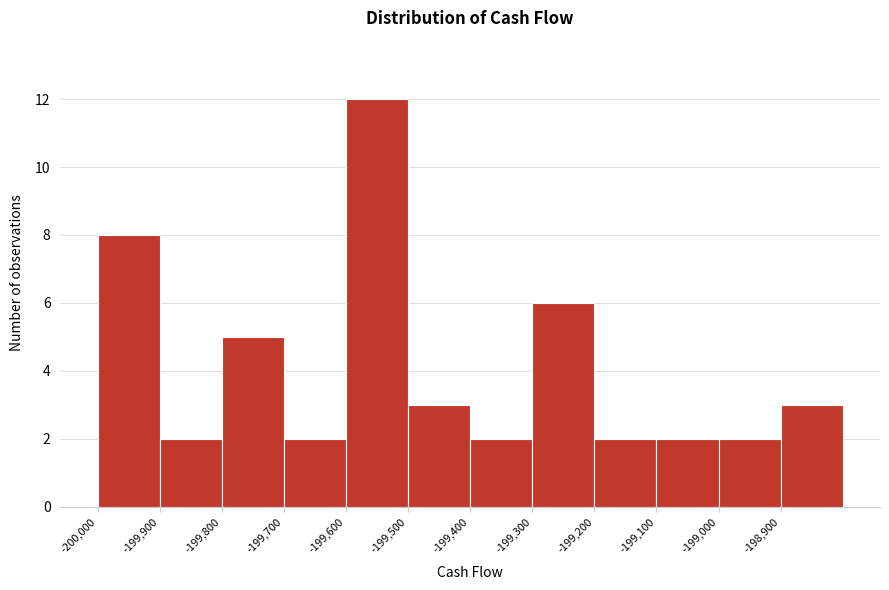

How tall is the bar that spans -200000 to -199900 on the x-axis? The values are not printed on the chart, so give them approximately, as read against the axis.

8